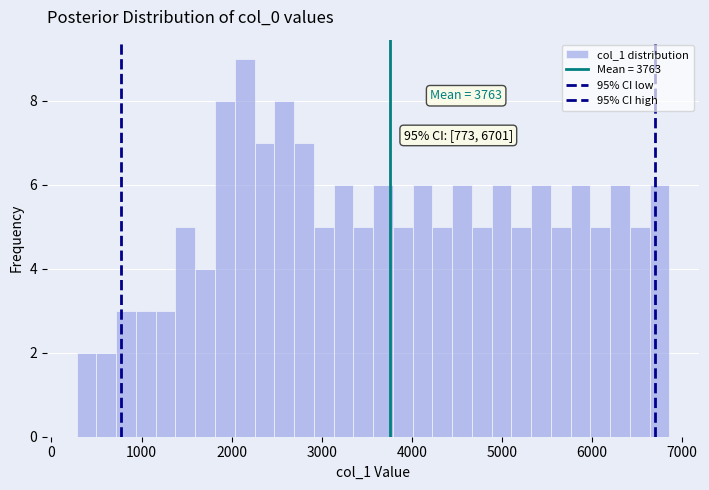

Around what value on the x-axis is the tallest bar? Give the approximate position of its centre, as read against the axis.

2100